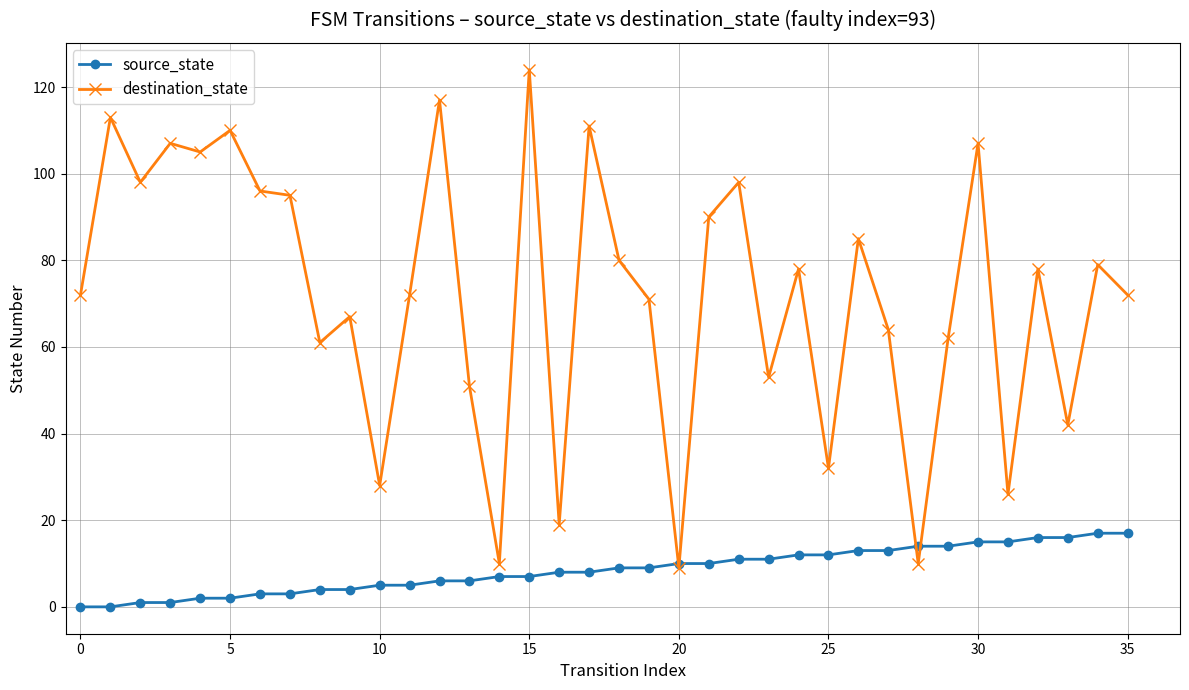

Reading right to left, extract all data points from this chart.

source_state: 17	17	16	16	15	15	14	14	13	13	12	12	11	11	10	10	9	9	8	8	7	7	6	6	5	5	4	4	3	3	2	2	1	1	0	0
destination_state: 72	79	42	78	26	107	62	10	64	85	32	78	53	98	90	9	71	80	111	19	124	10	51	117	72	28	67	61	95	96	110	105	107	98	113	72